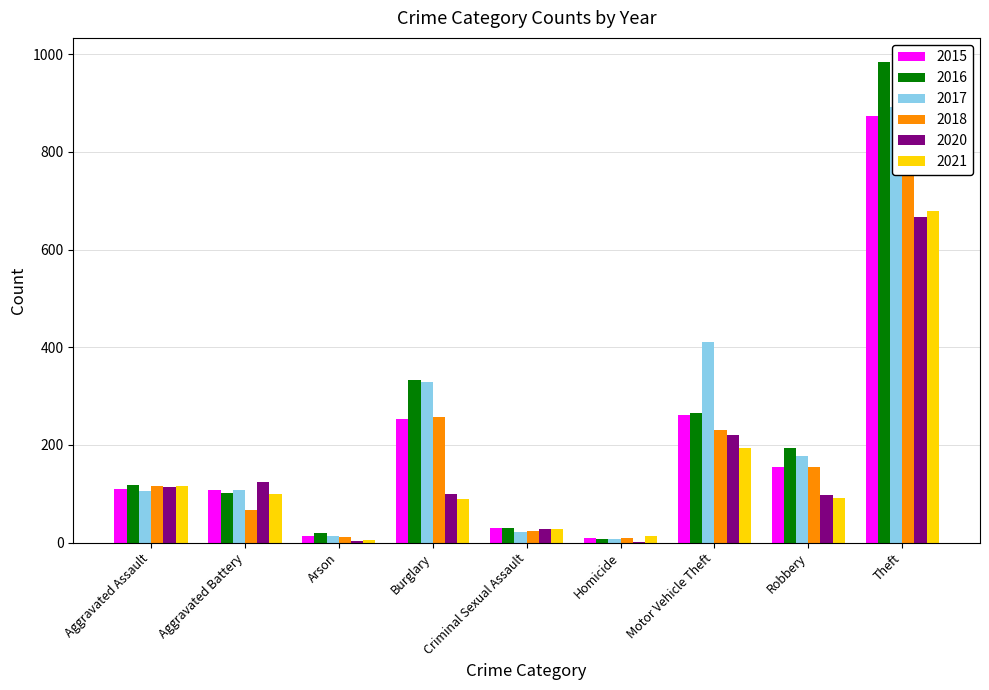

What is the label of the 4th bar from the right?

Homicide